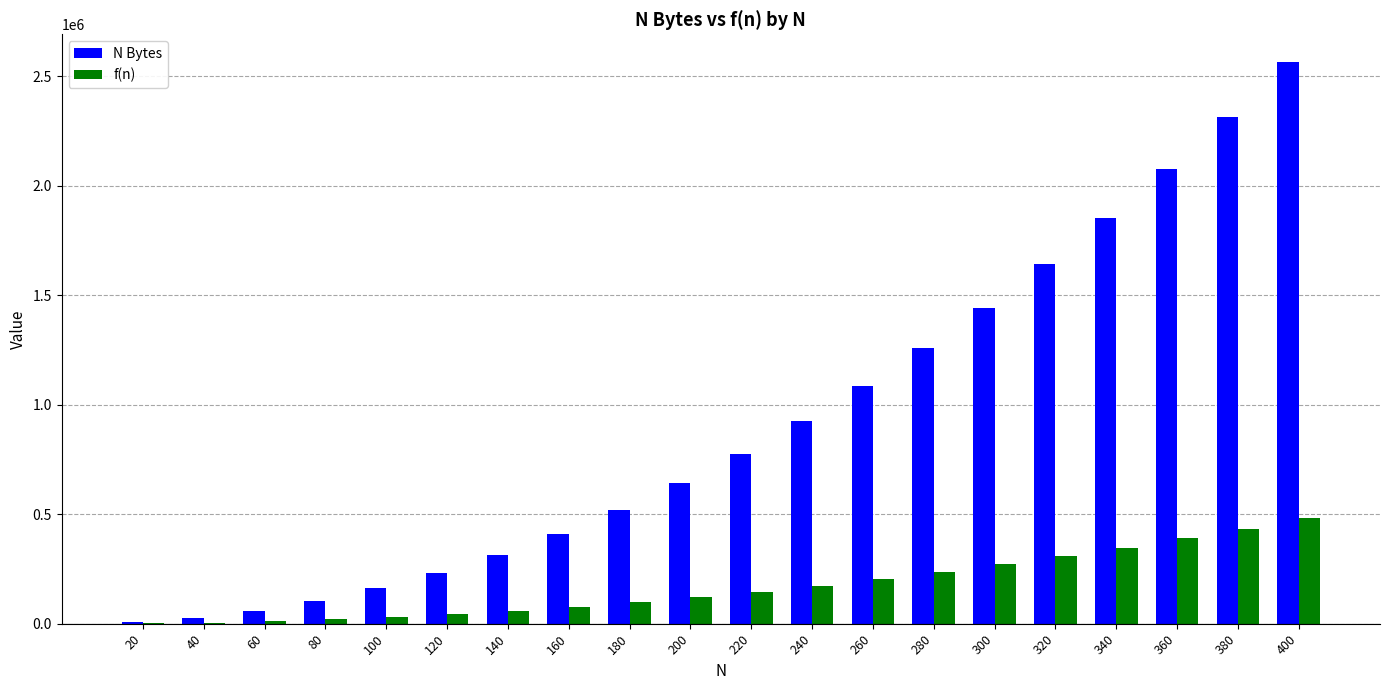

What is the maximum value shown in the chart?

2563232